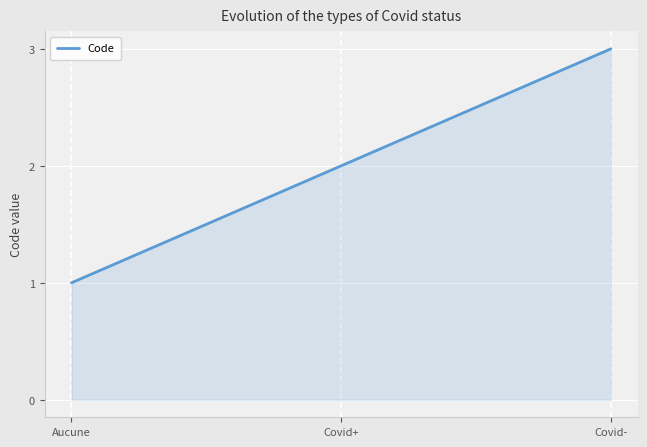

Count the number of categories in the chart.

3